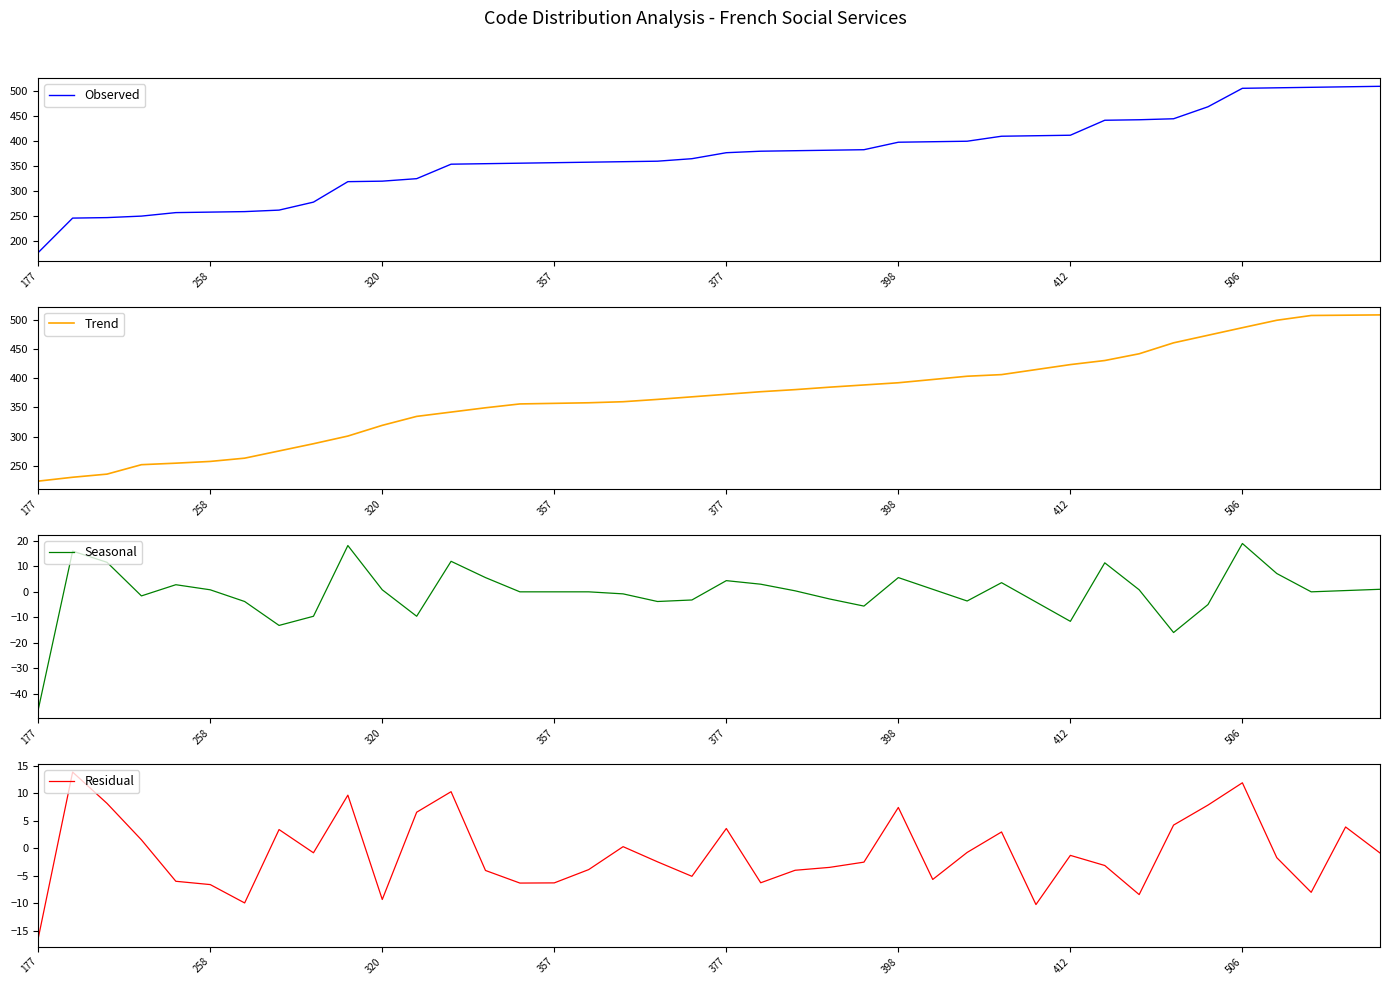

What is the lowest value of the Observed series?

177.0